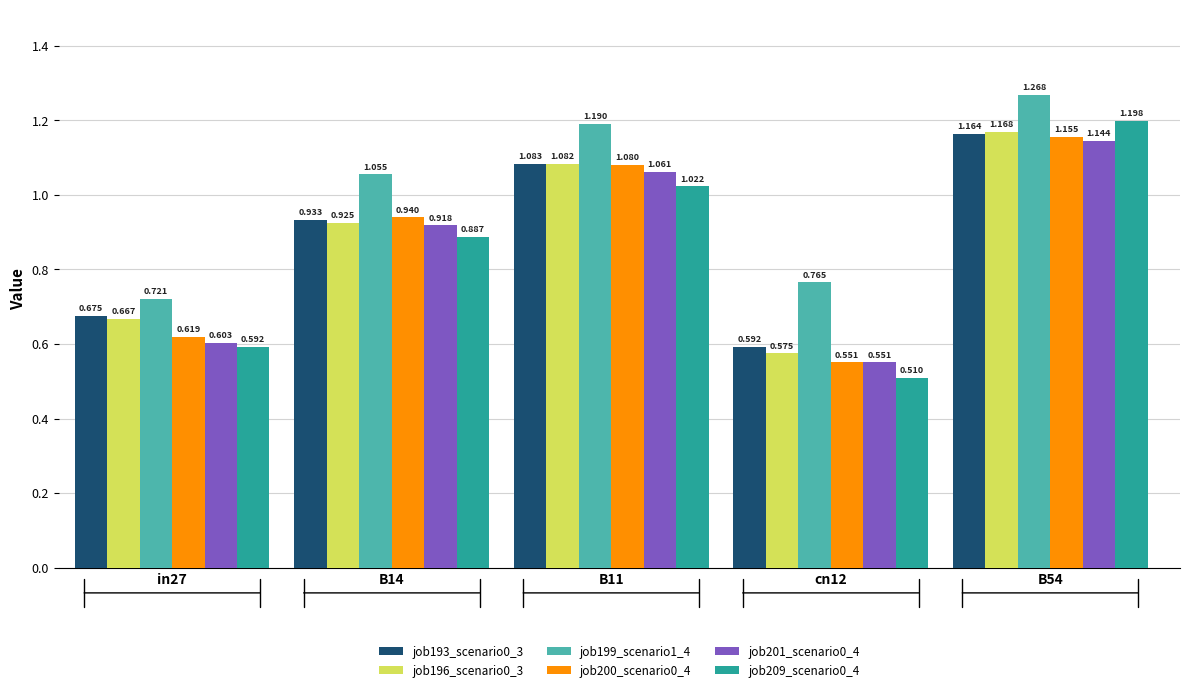

Are the bars grouped side by side (vs. stacked)?

Yes